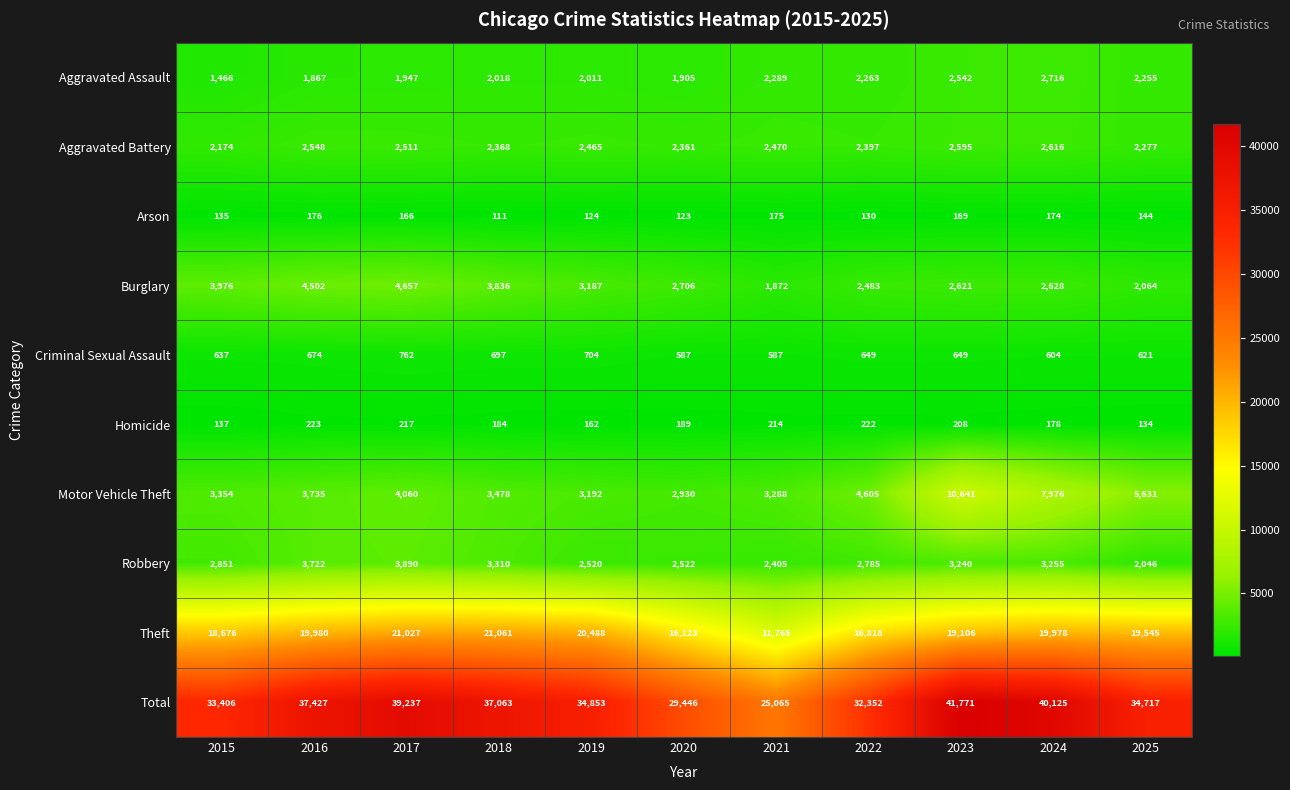

At which category does the chart reach its minimum across all series?

2018